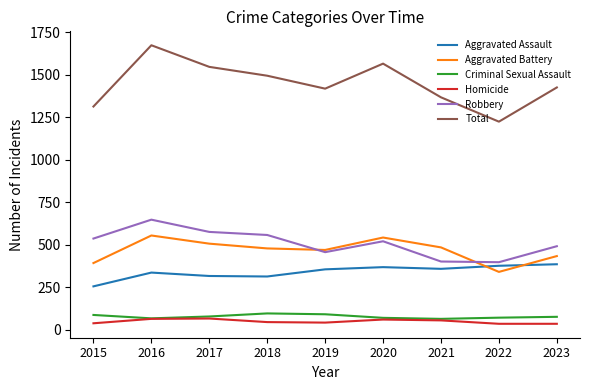

True or false: Aggravated Battery has a value of 662 at 2023.

False